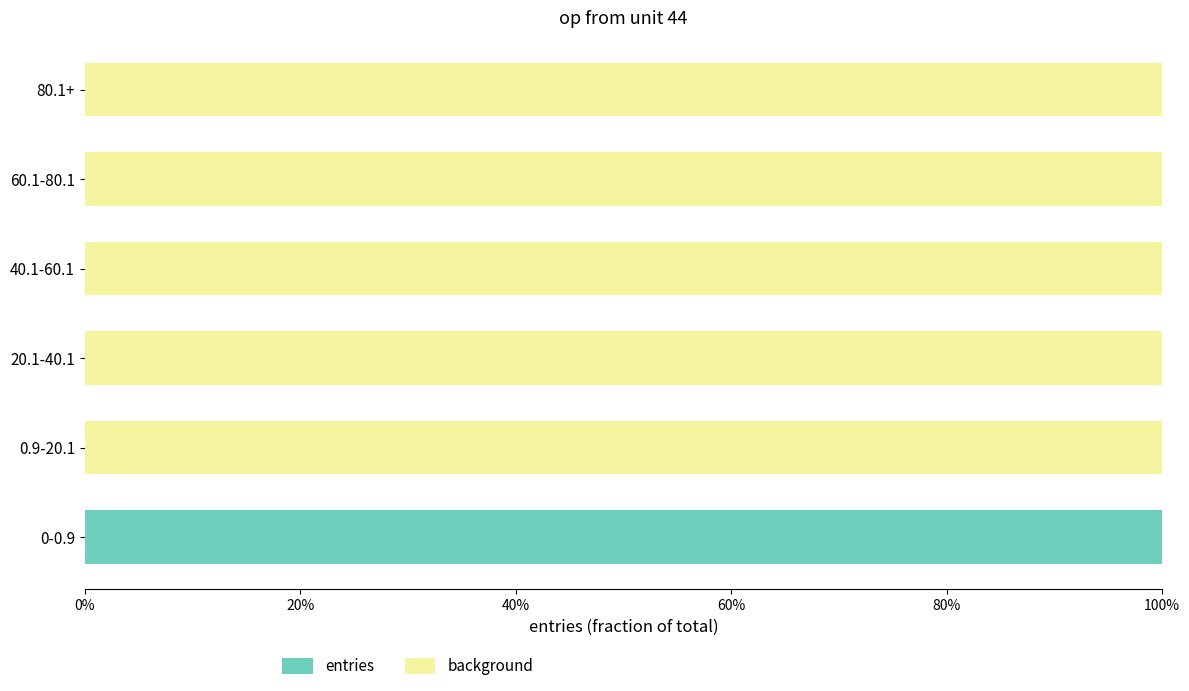

What are all the series names shown in the legend?

entries, background